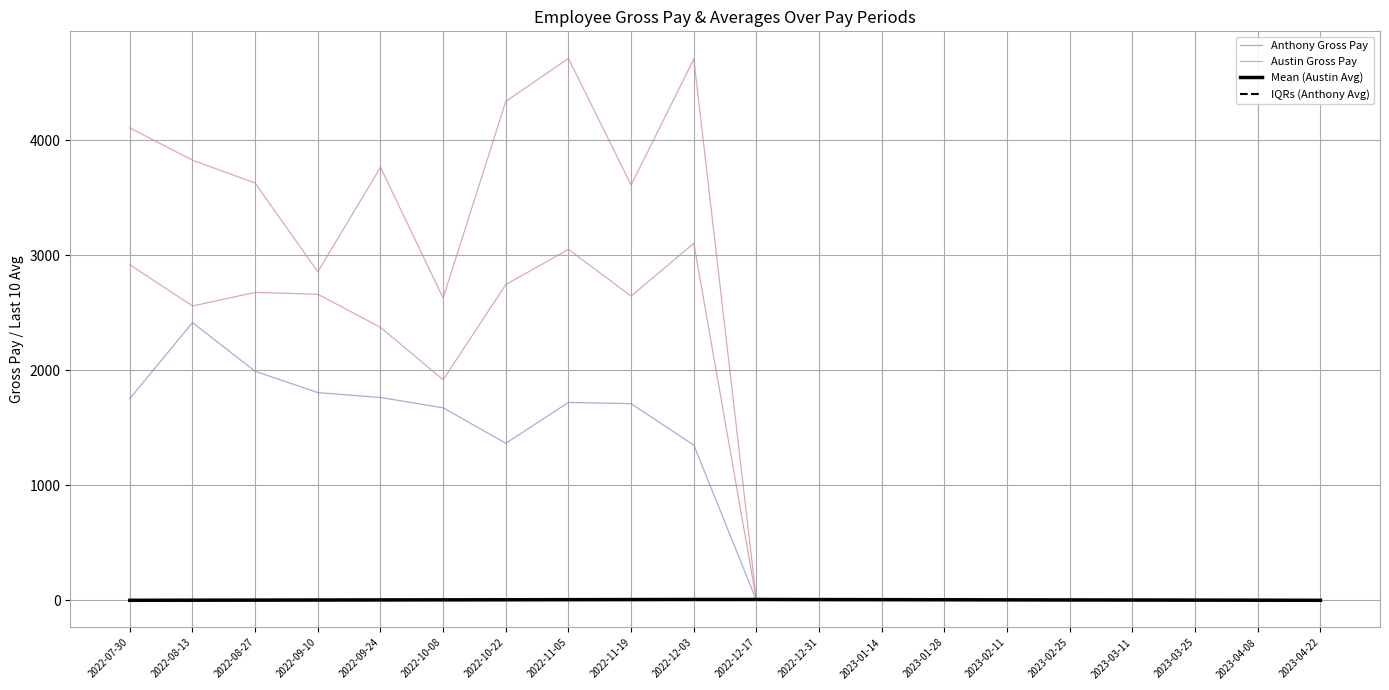

How many interior local peaks does the Mean (Austin Avg) series have?

1